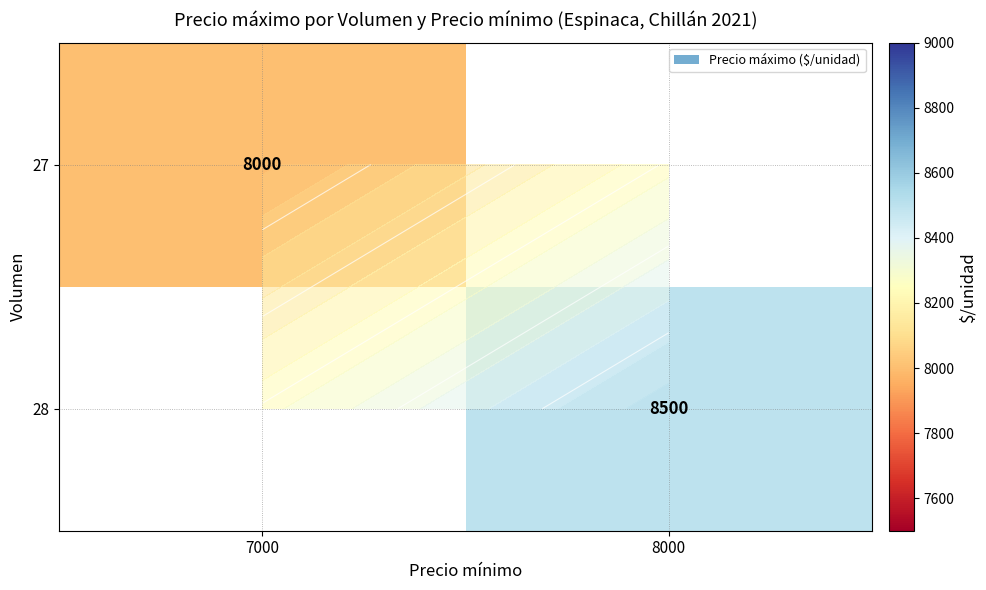

Which category has the lowest value in the 28 series?

7000